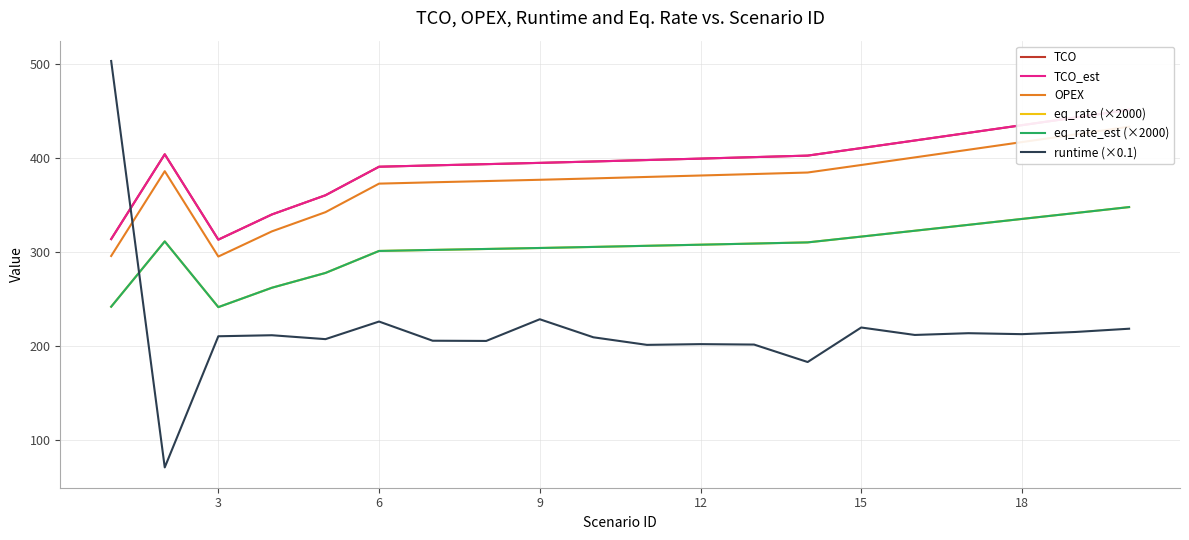

How many interior local peaks does the eq_rate_est (×2000) series have?

1